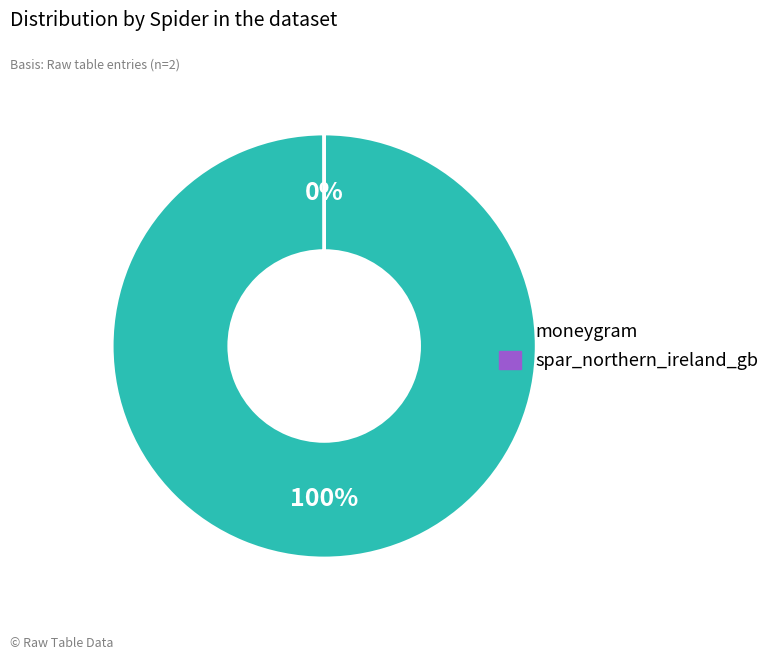

What is the largest slice in the pie chart?

moneygram